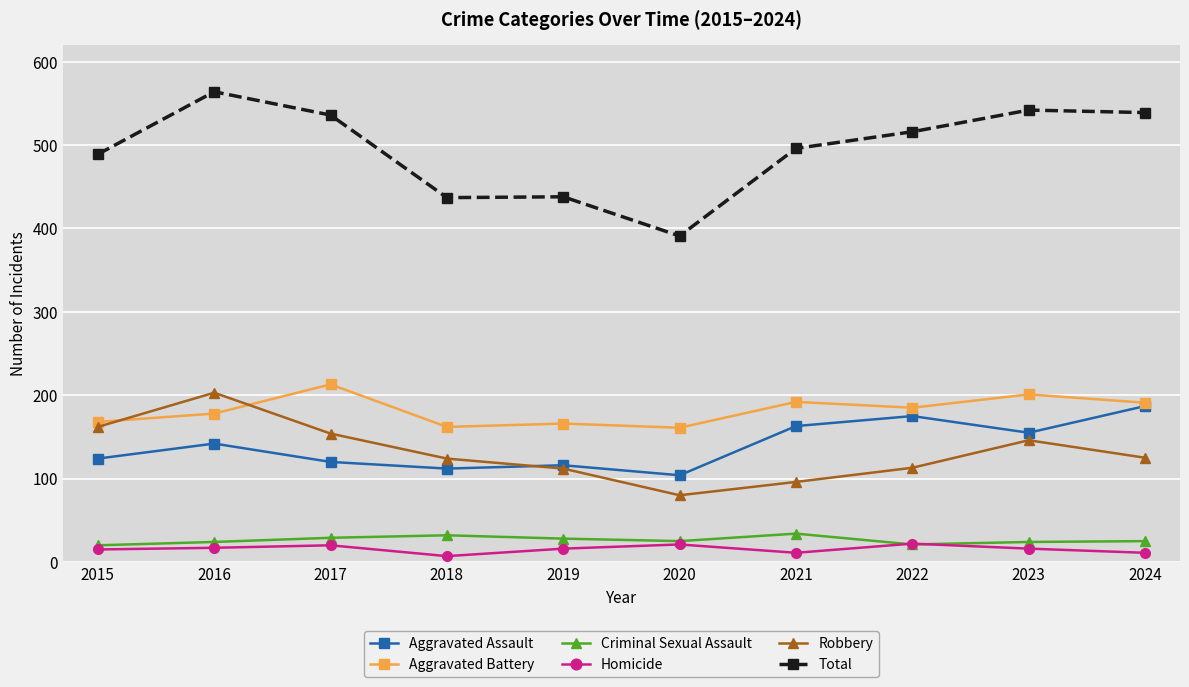

True or false: Total and Robbery cross at least once.

False